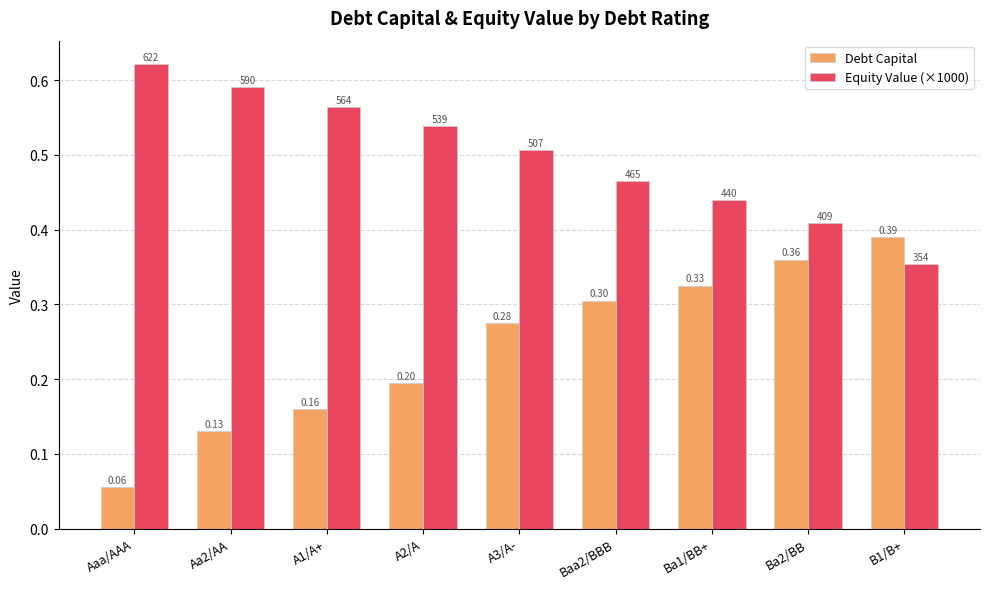

At which category does the chart reach its peak across all series?

Aaa/AAA